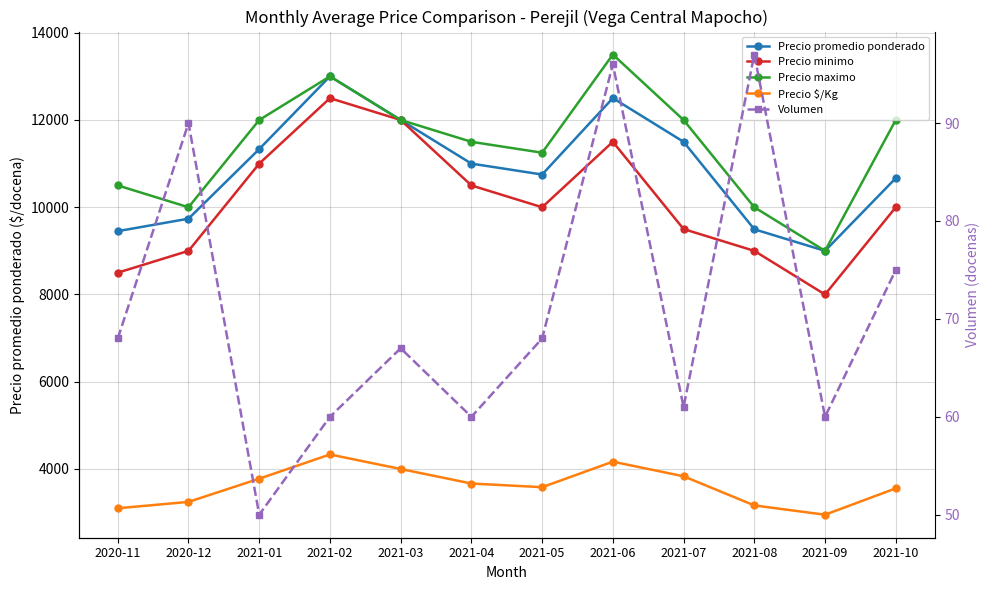

Does the chart have visible grid lines?

Yes